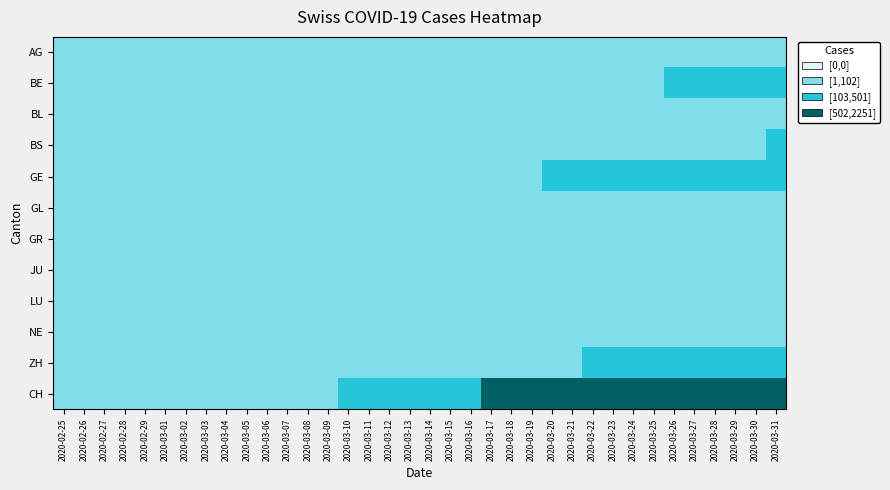

Reading left to right, extract all data points from this chart.

AG: 2020-02-25=0	2020-02-26=0	2020-02-27=0	2020-02-28=0	2020-02-29=0	2020-03-01=0	2020-03-02=0	2020-03-03=0	2020-03-04=0	2020-03-05=0	2020-03-06=0	2020-03-07=0	2020-03-08=1	2020-03-09=0	2020-03-10=0	2020-03-11=0	2020-03-12=2	2020-03-13=2	2020-03-14=6	2020-03-15=17	2020-03-16=25	2020-03-17=0	2020-03-18=0	2020-03-19=10	2020-03-20=24	2020-03-21=16	2020-03-22=38	2020-03-23=50	2020-03-24=0	2020-03-25=0	2020-03-26=94	2020-03-27=85	2020-03-28=94	2020-03-29=94	2020-03-30=100	2020-03-31=0
BE: 2020-02-25=0	2020-02-26=0	2020-02-27=0	2020-02-28=0	2020-02-29=0	2020-03-01=0	2020-03-02=0	2020-03-03=0	2020-03-04=0	2020-03-05=0	2020-03-06=0	2020-03-07=0	2020-03-08=0	2020-03-09=0	2020-03-10=0	2020-03-11=0	2020-03-12=0	2020-03-13=0	2020-03-14=0	2020-03-15=0	2020-03-16=0	2020-03-17=0	2020-03-18=0	2020-03-19=0	2020-03-20=0	2020-03-21=0	2020-03-22=0	2020-03-23=0	2020-03-24=0	2020-03-25=0	2020-03-26=112	2020-03-27=111	2020-03-28=115	2020-03-29=104	2020-03-30=109	2020-03-31=113
BL: 2020-02-25=0	2020-02-26=0	2020-02-27=0	2020-02-28=0	2020-02-29=1	2020-03-01=1	2020-03-02=1	2020-03-03=1	2020-03-04=1	2020-03-05=1	2020-03-06=4	2020-03-07=4	2020-03-08=4	2020-03-09=4	2020-03-10=5	2020-03-11=3	2020-03-12=9	2020-03-13=12	2020-03-14=8	2020-03-15=12	2020-03-16=17	2020-03-17=26	2020-03-18=27	2020-03-19=19	2020-03-20=27	2020-03-21=30	2020-03-22=40	2020-03-23=51	2020-03-24=66	2020-03-25=68	2020-03-26=68	2020-03-27=79	2020-03-28=75	2020-03-29=99	2020-03-30=86	2020-03-31=88
BS: 2020-02-25=0	2020-02-26=0	2020-02-27=0	2020-02-28=0	2020-02-29=0	2020-03-01=0	2020-03-02=0	2020-03-03=0	2020-03-04=0	2020-03-05=0	2020-03-06=1	2020-03-07=1	2020-03-08=1	2020-03-09=1	2020-03-10=1	2020-03-11=13	2020-03-12=13	2020-03-13=13	2020-03-14=13	2020-03-15=0	2020-03-16=13	2020-03-17=30	2020-03-18=40	2020-03-19=40	2020-03-20=45	2020-03-21=46	2020-03-22=50	2020-03-23=56	2020-03-24=58	2020-03-25=58	2020-03-26=74	2020-03-27=76	2020-03-28=79	2020-03-29=87	2020-03-30=90	2020-03-31=105
GE: 2020-02-25=0	2020-02-26=1	2020-02-27=1	2020-02-28=2	2020-02-29=3	2020-03-01=3	2020-03-02=3	2020-03-03=4	2020-03-04=4	2020-03-05=5	2020-03-06=7	2020-03-07=7	2020-03-08=9	2020-03-09=13	2020-03-10=18	2020-03-11=20	2020-03-12=23	2020-03-13=33	2020-03-14=43	2020-03-15=46	2020-03-16=66	2020-03-17=75	2020-03-18=78	2020-03-19=92	2020-03-20=109	2020-03-21=145	2020-03-22=179	2020-03-23=214	2020-03-24=238	2020-03-25=258	2020-03-26=272	2020-03-27=313	2020-03-28=339	2020-03-29=365	2020-03-30=382	2020-03-31=405
GL: 2020-02-25=0	2020-02-26=0	2020-02-27=0	2020-02-28=0	2020-02-29=0	2020-03-01=0	2020-03-02=0	2020-03-03=0	2020-03-04=0	2020-03-05=0	2020-03-06=0	2020-03-07=0	2020-03-08=0	2020-03-09=0	2020-03-10=0	2020-03-11=0	2020-03-12=0	2020-03-13=0	2020-03-14=0	2020-03-15=0	2020-03-16=0	2020-03-17=0	2020-03-18=0	2020-03-19=3	2020-03-20=3	2020-03-21=3	2020-03-22=3	2020-03-23=3	2020-03-24=3	2020-03-25=2	2020-03-26=2	2020-03-27=3	2020-03-28=3	2020-03-29=2	2020-03-30=3	2020-03-31=5
GR: 2020-02-25=0	2020-02-26=0	2020-02-27=0	2020-02-28=0	2020-02-29=0	2020-03-01=0	2020-03-02=0	2020-03-03=0	2020-03-04=0	2020-03-05=0	2020-03-06=0	2020-03-07=0	2020-03-08=0	2020-03-09=0	2020-03-10=0	2020-03-11=0	2020-03-12=0	2020-03-13=0	2020-03-14=6	2020-03-15=0	2020-03-16=9	2020-03-17=9	2020-03-18=13	2020-03-19=18	2020-03-20=24	2020-03-21=24	2020-03-22=27	2020-03-23=29	2020-03-24=43	2020-03-25=45	2020-03-26=52	2020-03-27=58	2020-03-28=63	2020-03-29=63	2020-03-30=58	2020-03-31=58
JU: 2020-02-25=0	2020-02-26=0	2020-02-27=1	2020-02-28=1	2020-02-29=1	2020-03-01=1	2020-03-02=1	2020-03-03=1	2020-03-04=1	2020-03-05=2	2020-03-06=5	2020-03-07=5	2020-03-08=5	2020-03-09=5	2020-03-10=5	2020-03-11=6	2020-03-12=6	2020-03-13=8	2020-03-14=8	2020-03-15=9	2020-03-16=9	2020-03-17=11	2020-03-18=11	2020-03-19=12	2020-03-20=14	2020-03-21=13	2020-03-22=18	2020-03-23=18	2020-03-24=22	2020-03-25=23	2020-03-26=22	2020-03-27=25	2020-03-28=27	2020-03-29=28	2020-03-30=28	2020-03-31=29
LU: 2020-02-25=0	2020-02-26=0	2020-02-27=0	2020-02-28=0	2020-02-29=0	2020-03-01=0	2020-03-02=0	2020-03-03=0	2020-03-04=0	2020-03-05=0	2020-03-06=0	2020-03-07=0	2020-03-08=0	2020-03-09=0	2020-03-10=0	2020-03-11=0	2020-03-12=0	2020-03-13=0	2020-03-14=0	2020-03-15=0	2020-03-16=0	2020-03-17=0	2020-03-18=0	2020-03-19=0	2020-03-20=0	2020-03-21=0	2020-03-22=0	2020-03-23=0	2020-03-24=0	2020-03-25=0	2020-03-26=0	2020-03-27=0	2020-03-28=0	2020-03-29=0	2020-03-30=0	2020-03-31=0
NE: 2020-02-25=0	2020-02-26=0	2020-02-27=0	2020-02-28=0	2020-02-29=0	2020-03-01=1	2020-03-02=1	2020-03-03=1	2020-03-04=4	2020-03-05=4	2020-03-06=2	2020-03-07=2	2020-03-08=3	2020-03-09=4	2020-03-10=4	2020-03-11=6	2020-03-12=6	2020-03-13=9	2020-03-14=10	2020-03-15=9	2020-03-16=13	2020-03-17=16	2020-03-18=18	2020-03-19=19	2020-03-20=21	2020-03-21=20	2020-03-22=28	2020-03-23=33	2020-03-24=32	2020-03-25=41	2020-03-26=42	2020-03-27=45	2020-03-28=50	2020-03-29=60	2020-03-30=57	2020-03-31=59
ZH: 2020-02-25=0	2020-02-26=0	2020-02-27=0	2020-02-28=0	2020-02-29=0	2020-03-01=0	2020-03-02=0	2020-03-03=0	2020-03-04=0	2020-03-05=0	2020-03-06=0	2020-03-07=0	2020-03-08=0	2020-03-09=0	2020-03-10=0	2020-03-11=0	2020-03-12=0	2020-03-13=0	2020-03-14=0	2020-03-15=0	2020-03-16=0	2020-03-17=0	2020-03-18=0	2020-03-19=60	2020-03-20=78	2020-03-21=83	2020-03-22=110	2020-03-23=127	2020-03-24=138	2020-03-25=146	2020-03-26=156	2020-03-27=171	2020-03-28=187	2020-03-29=194	2020-03-30=197	2020-03-31=196
CH: 2020-02-25=0	2020-02-26=1	2020-02-27=2	2020-02-28=13	2020-02-29=15	2020-03-01=16	2020-03-02=22	2020-03-03=27	2020-03-04=35	2020-03-05=39	2020-03-06=47	2020-03-07=48	2020-03-08=61	2020-03-09=74	2020-03-10=123	2020-03-11=145	2020-03-12=174	2020-03-13=200	2020-03-14=303	2020-03-15=339	2020-03-16=443	2020-03-17=526	2020-03-18=617	2020-03-19=741	2020-03-20=842	2020-03-21=971	2020-03-22=1120	2020-03-23=1241	2020-03-24=1404	2020-03-25=1505	2020-03-26=1654	2020-03-27=1834	2020-03-28=1924	2020-03-29=2038	2020-03-30=2222	2020-03-31=2251